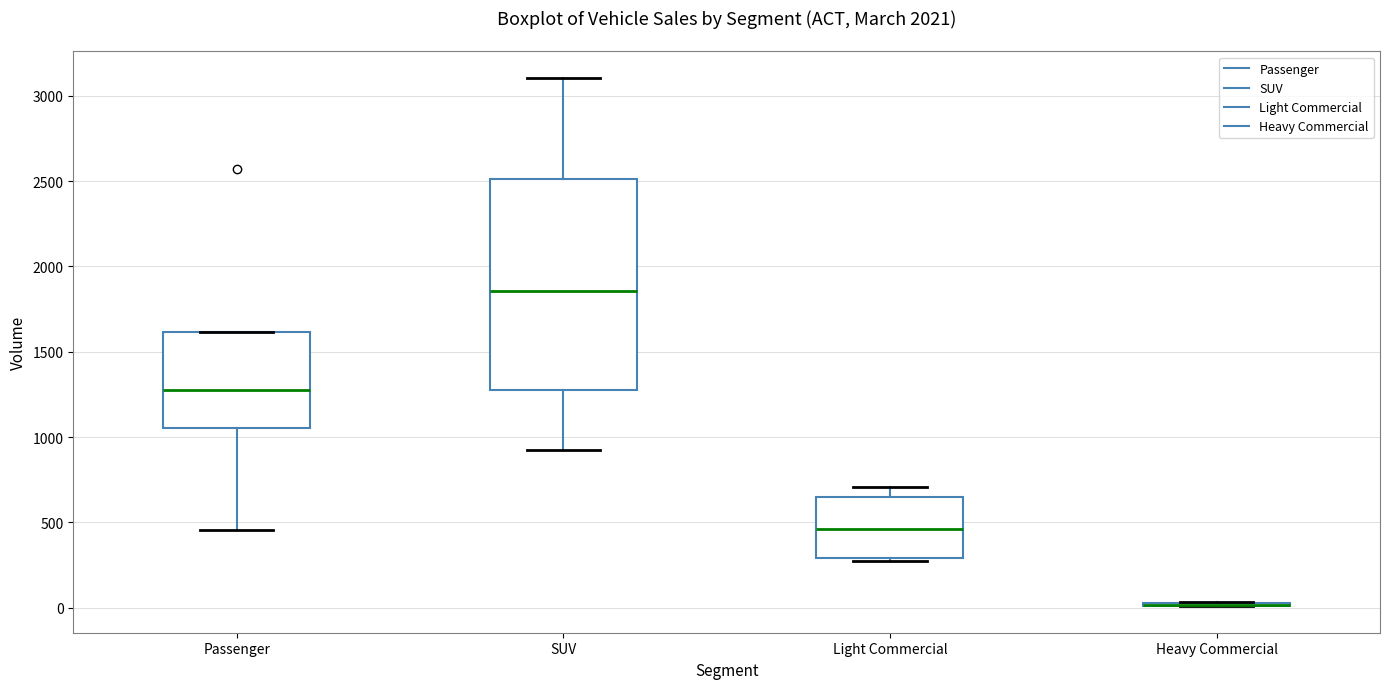

Where is the lower edge of the box for SUV on the y-axis? The values are not printed on the chart, so give them approximately, as read against the axis.

1300